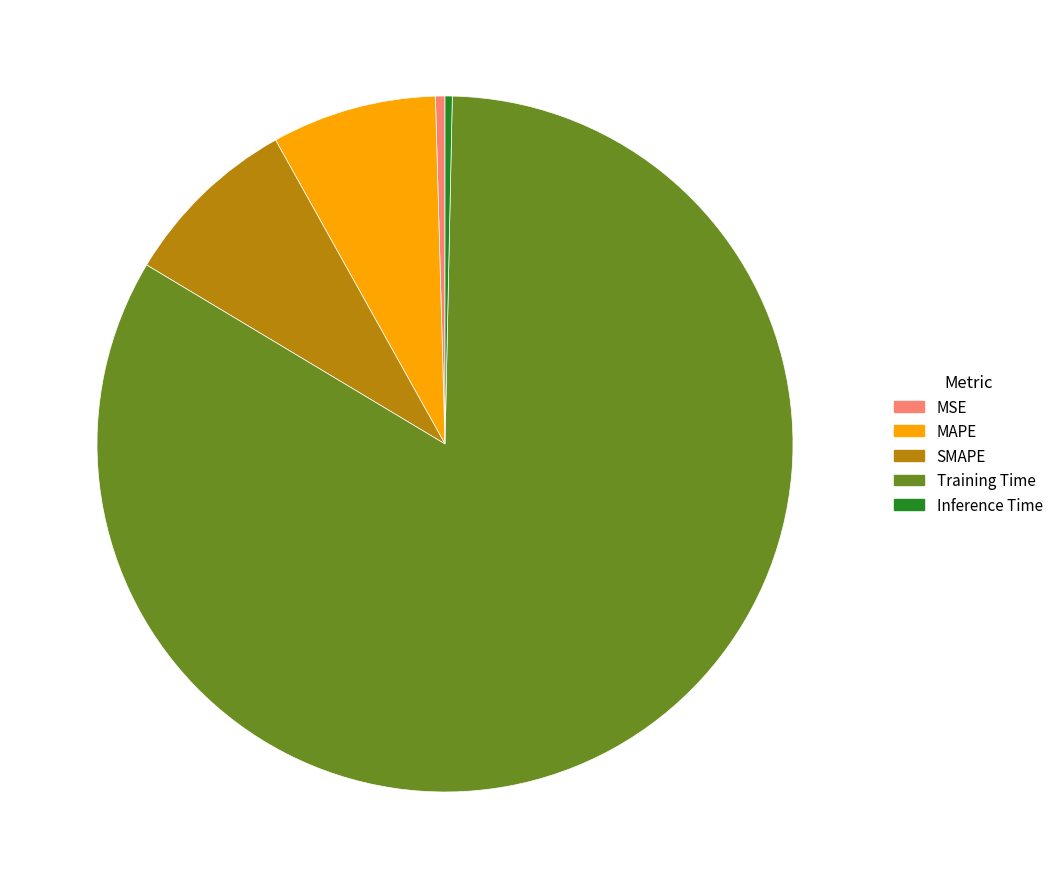

The Training Time slice represents 83% of the pie. True or false?

True